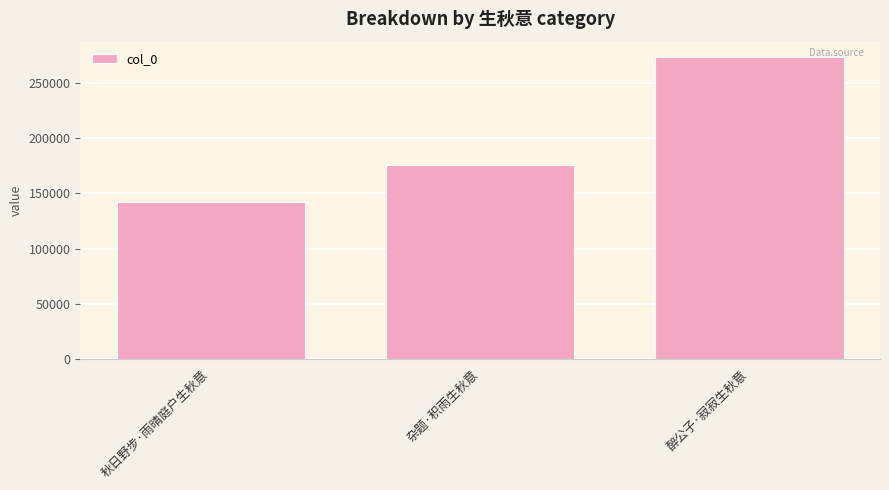

What is the label of the 2nd bar from the right?

杂题·积雨生秋意